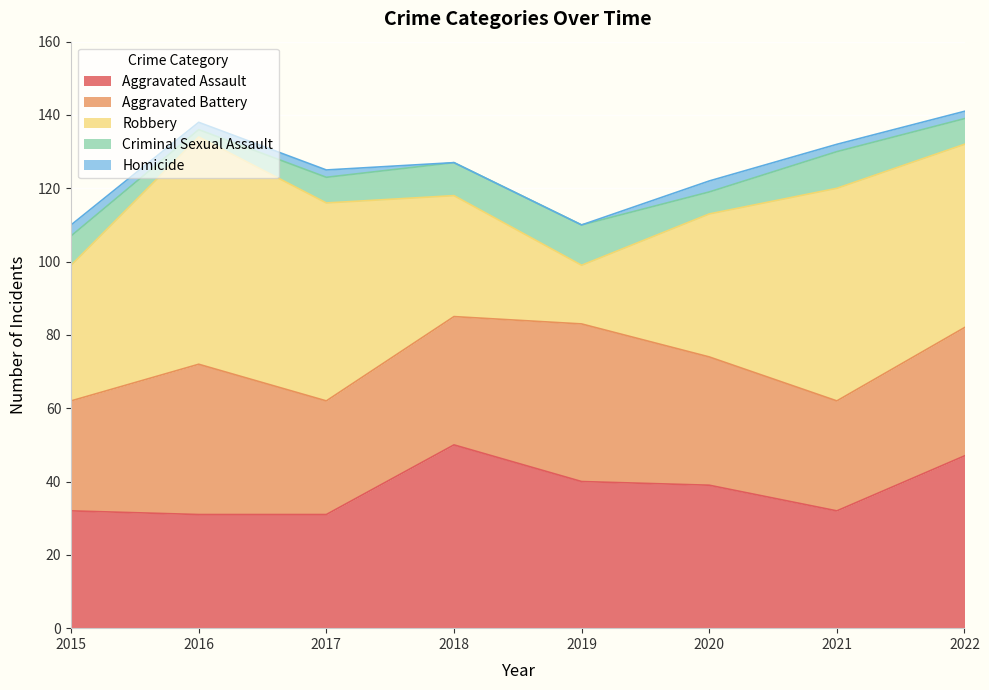

True or false: Aggravated Assault and Homicide cross at least once.

False